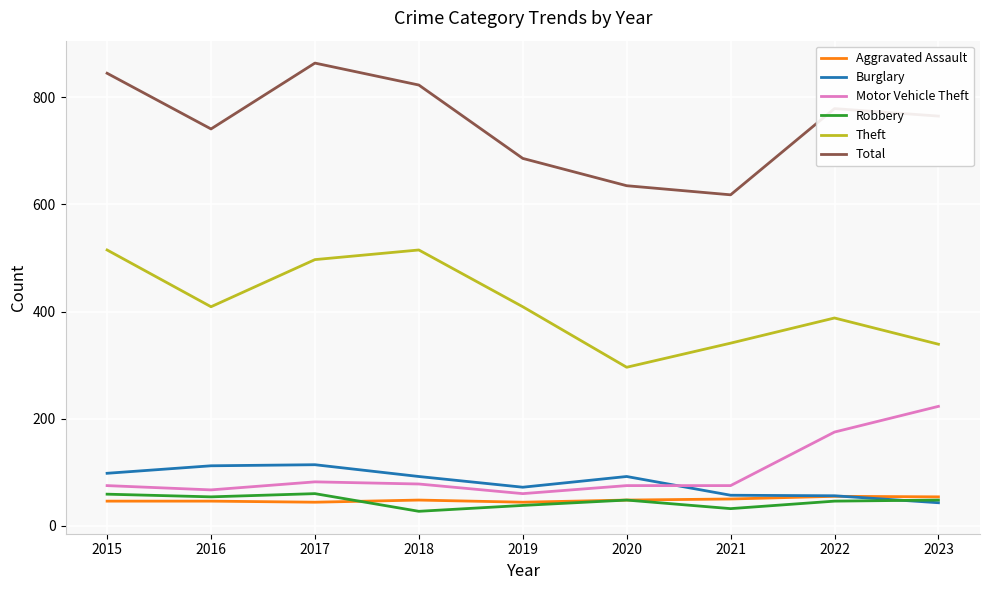

At how many categories does at least one series exceed 98?

9